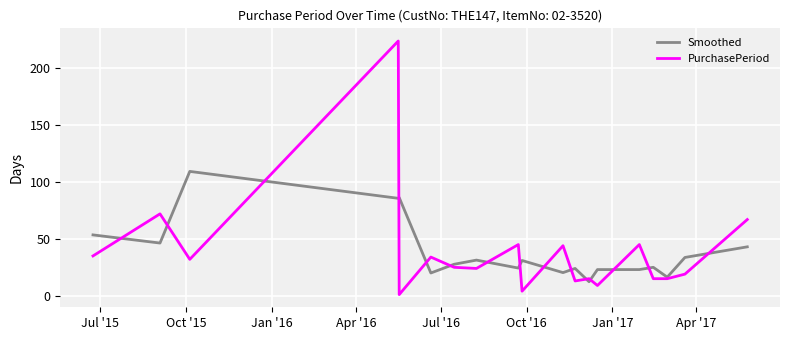

What is the greatest value displayed?

224.0